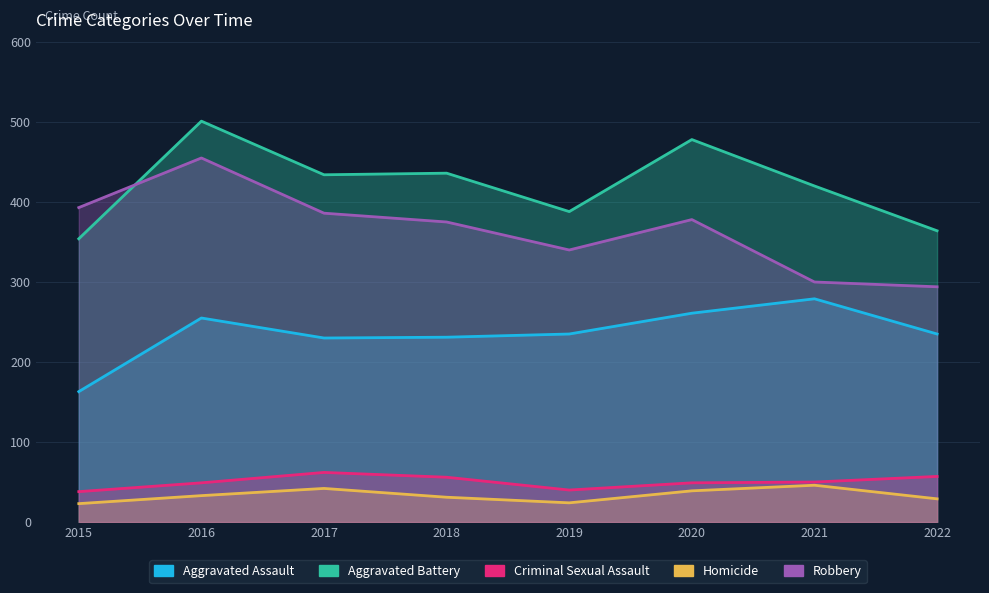

How many times do Aggravated Battery and Robbery cross each other?

1